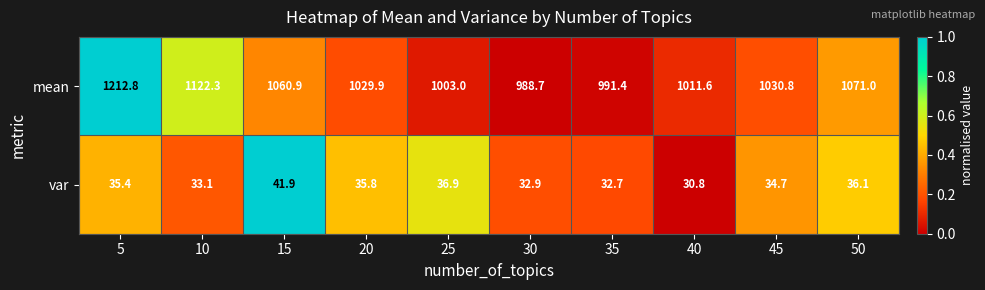

How many series are shown in this chart?

2